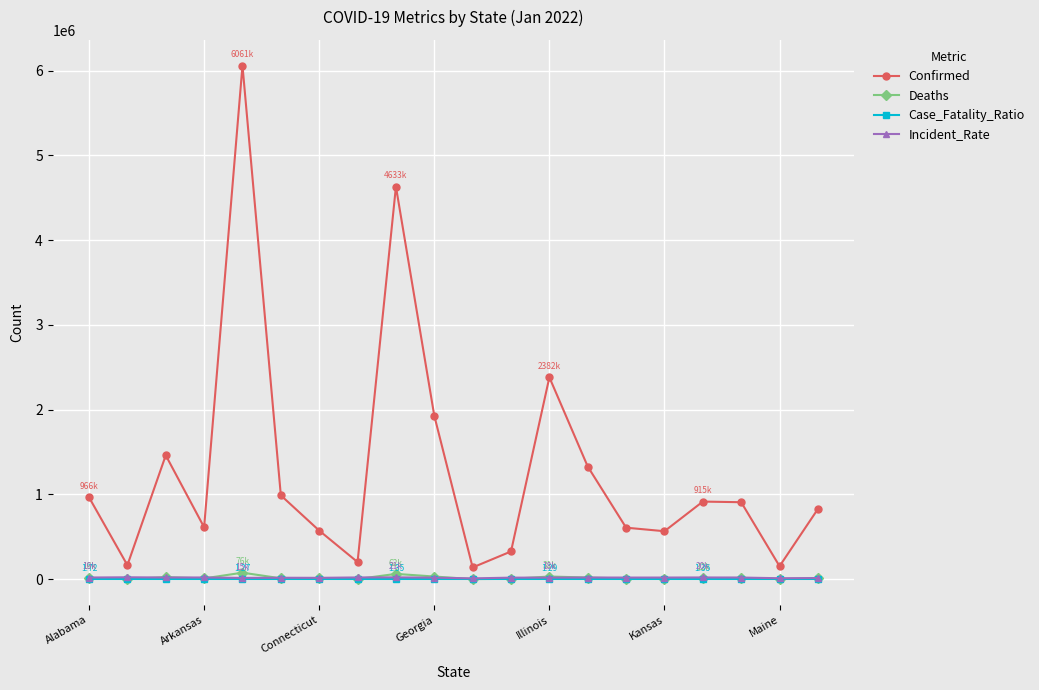

Which series has the widest spread of values?

Confirmed